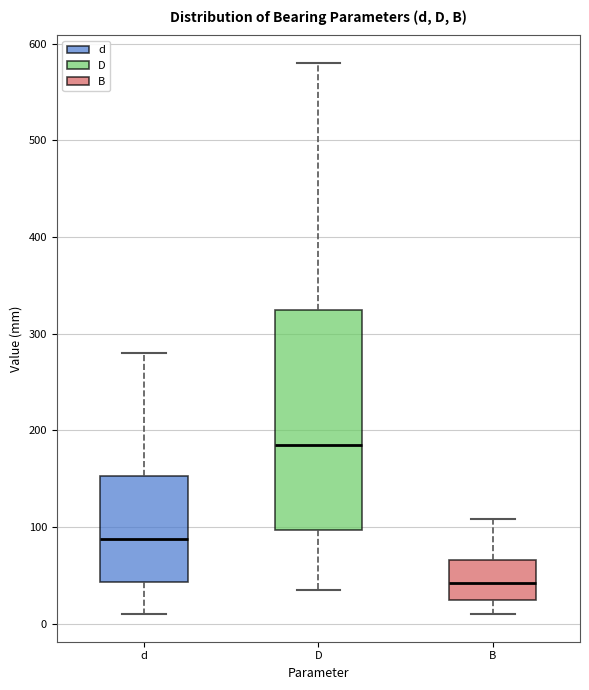

Reading left to right, transcribe this box plot: for each box, give where its median line is, the range the box spans, and where its two whiskers end, as read against the y-axis. The values are not printed on the chart, so give them approximately, as read against the axis.

d: median 90, box 40 to 150, whiskers 10 to 280
D: median 190, box 100 to 330, whiskers 40 to 580
B: median 40, box 20 to 70, whiskers 10 to 110